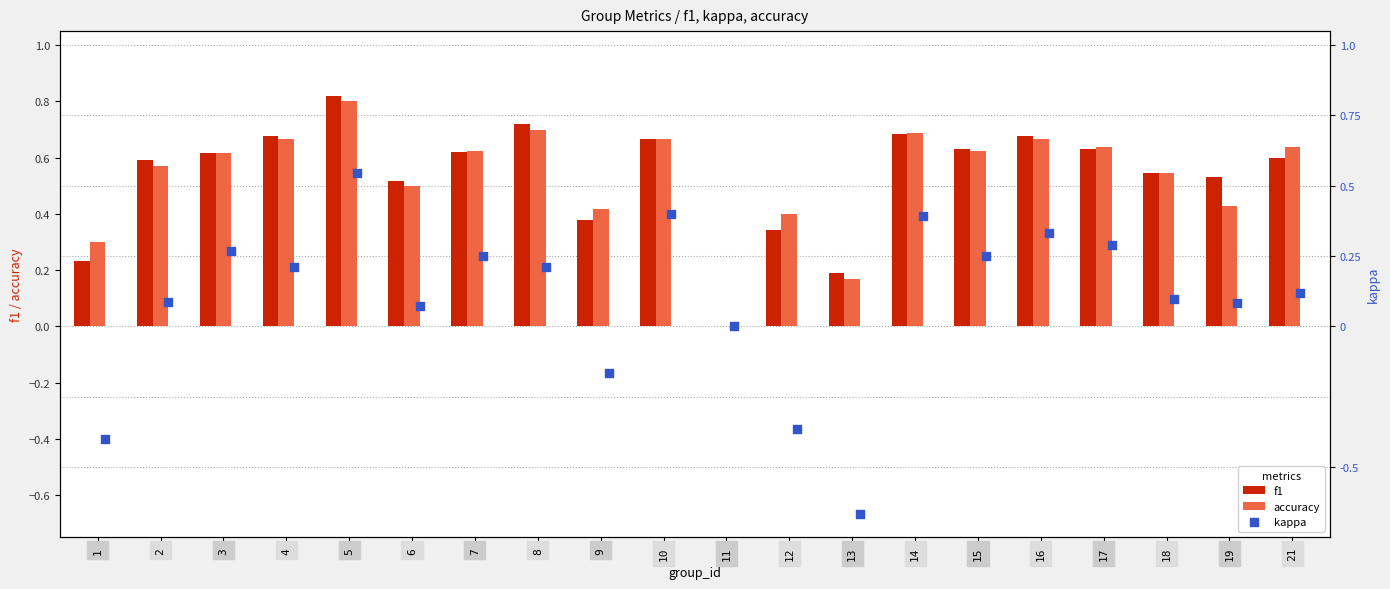

What are all the series names shown in the legend?

f1, accuracy, kappa